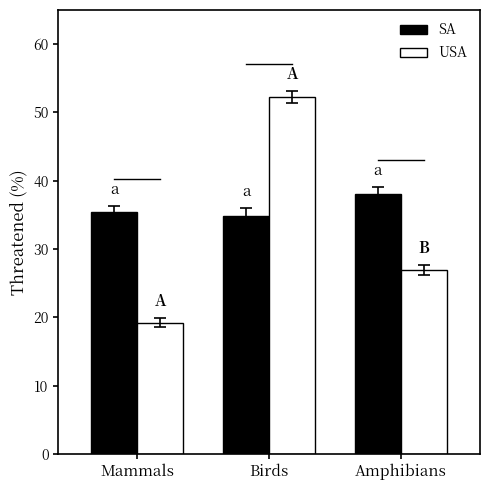

Which series changed the most between Birds and Amphibians?

USA